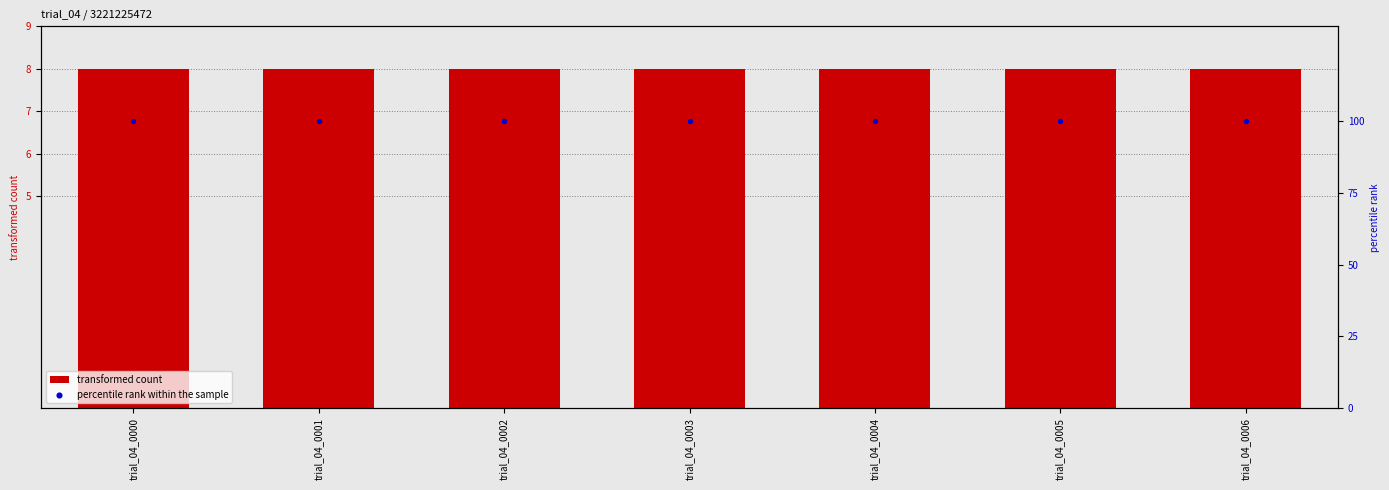

What is the total value across all series at trial_04_0003?

108